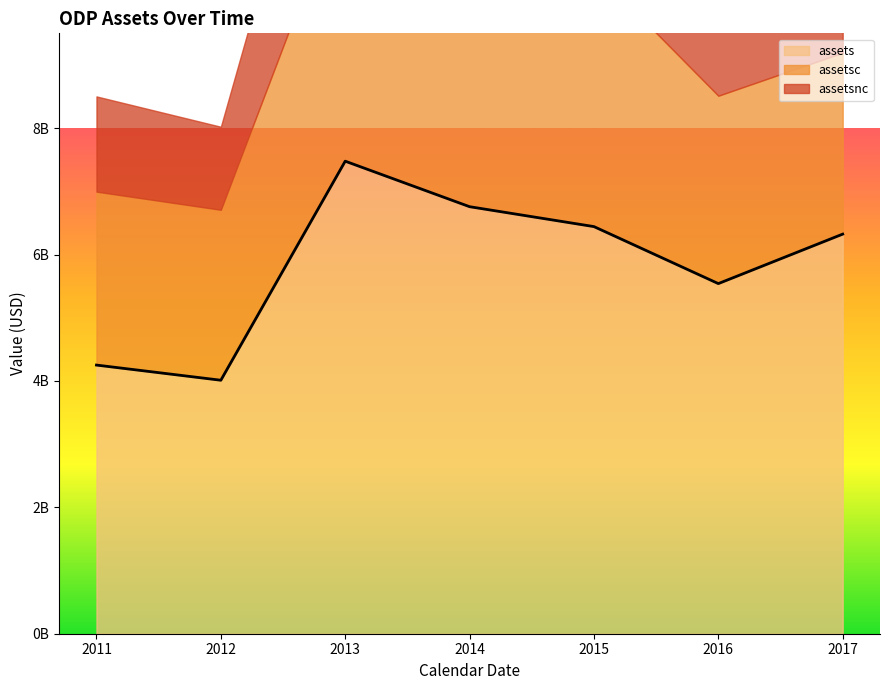

Does the chart have visible grid lines?

No